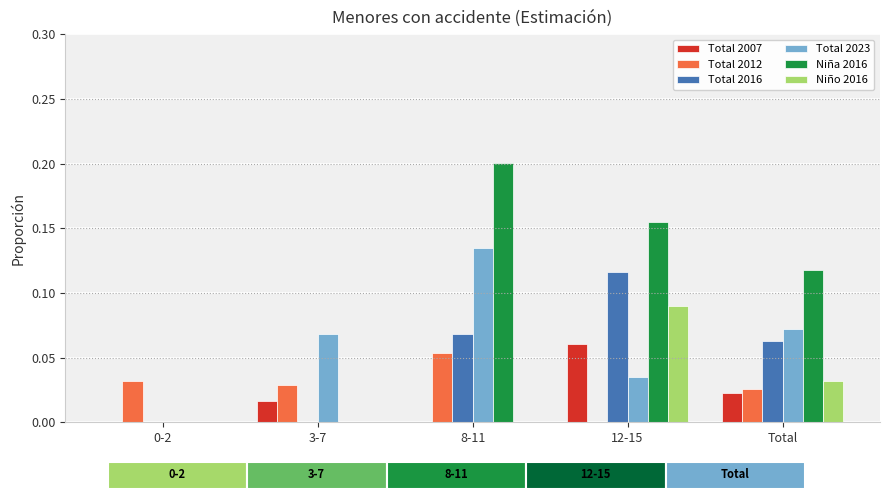

Is it true that Niño 2016 equals 0.1 at 12-15?

True